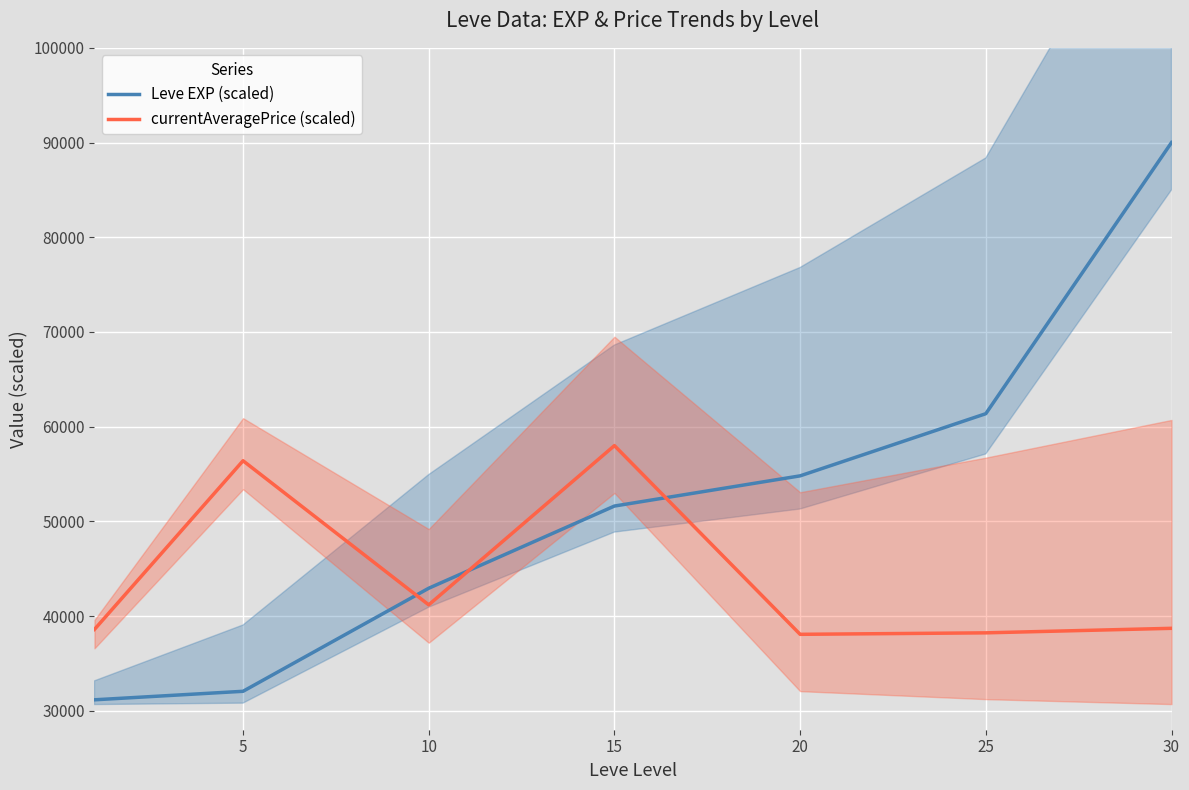

Reading left to right, transcribe all the data shown in this chart.

Leve EXP (scaled): 31159.1	32057.5	42938.9	51618.0	54805.6	61369.2	90000.0
currentAveragePrice (scaled): 38593.5	56399.8	41185.9	58000.0	38073.3	38229.3	38707.3